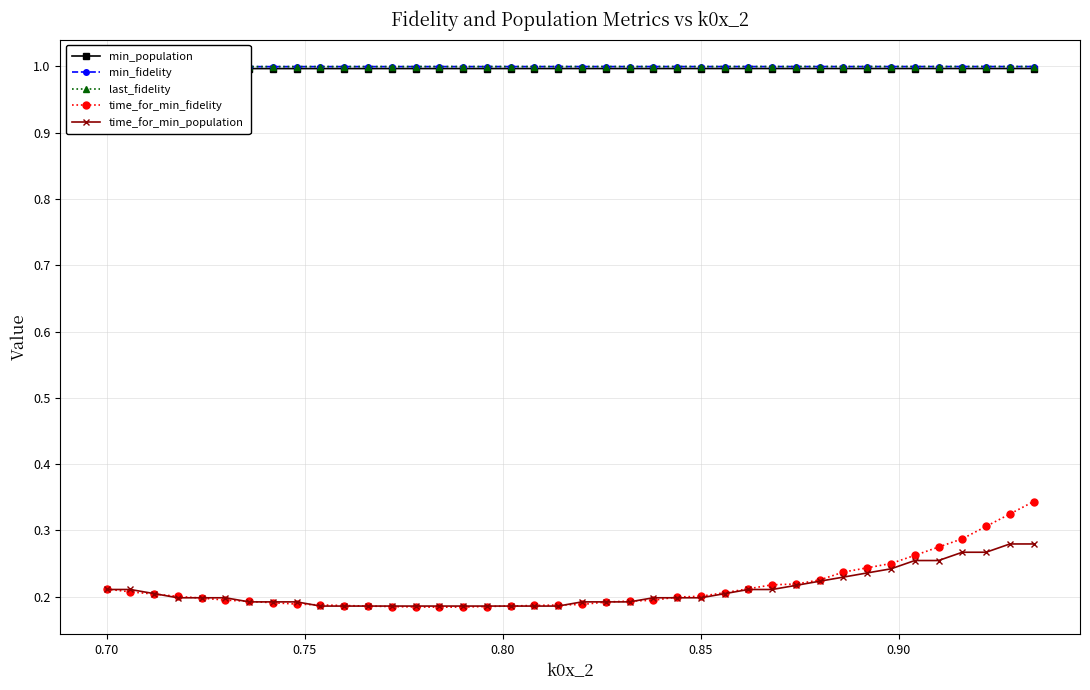

Reading right to left, transcribe all the data shown in this chart.

min_population: 1.0	1.0	1.0	1.0	1.0	1.0	1.0	1.0	1.0	1.0	1.0	1.0	1.0	1.0	1.0	1.0	1.0	1.0	1.0	1.0	1.0	1.0	1.0	1.0	1.0	1.0	1.0	1.0	1.0	1.0	1.0	1.0	1.0	1.0	1.0	1.0	1.0	1.0	1.0	1.0
min_fidelity: 1.0	1.0	1.0	1.0	1.0	1.0	1.0	1.0	1.0	1.0	1.0	1.0	1.0	1.0	1.0	1.0	1.0	1.0	1.0	1.0	1.0	1.0	1.0	1.0	1.0	1.0	1.0	1.0	1.0	1.0	1.0	1.0	1.0	1.0	1.0	1.0	1.0	1.0	1.0	1.0
last_fidelity: 1.0	1.0	1.0	1.0	1.0	1.0	1.0	1.0	1.0	1.0	1.0	1.0	1.0	1.0	1.0	1.0	1.0	1.0	1.0	1.0	1.0	1.0	1.0	1.0	1.0	1.0	1.0	1.0	1.0	1.0	1.0	1.0	1.0	1.0	1.0	1.0	1.0	1.0	1.0	1.0
time_for_min_fidelity: 0.3	0.3	0.3	0.3	0.3	0.3	0.3	0.2	0.2	0.2	0.2	0.2	0.2	0.2	0.2	0.2	0.2	0.2	0.2	0.2	0.2	0.2	0.2	0.2	0.2	0.2	0.2	0.2	0.2	0.2	0.2	0.2	0.2	0.2	0.2	0.2	0.2	0.2	0.2	0.2
time_for_min_population: 0.3	0.3	0.3	0.3	0.3	0.3	0.2	0.2	0.2	0.2	0.2	0.2	0.2	0.2	0.2	0.2	0.2	0.2	0.2	0.2	0.2	0.2	0.2	0.2	0.2	0.2	0.2	0.2	0.2	0.2	0.2	0.2	0.2	0.2	0.2	0.2	0.2	0.2	0.2	0.2